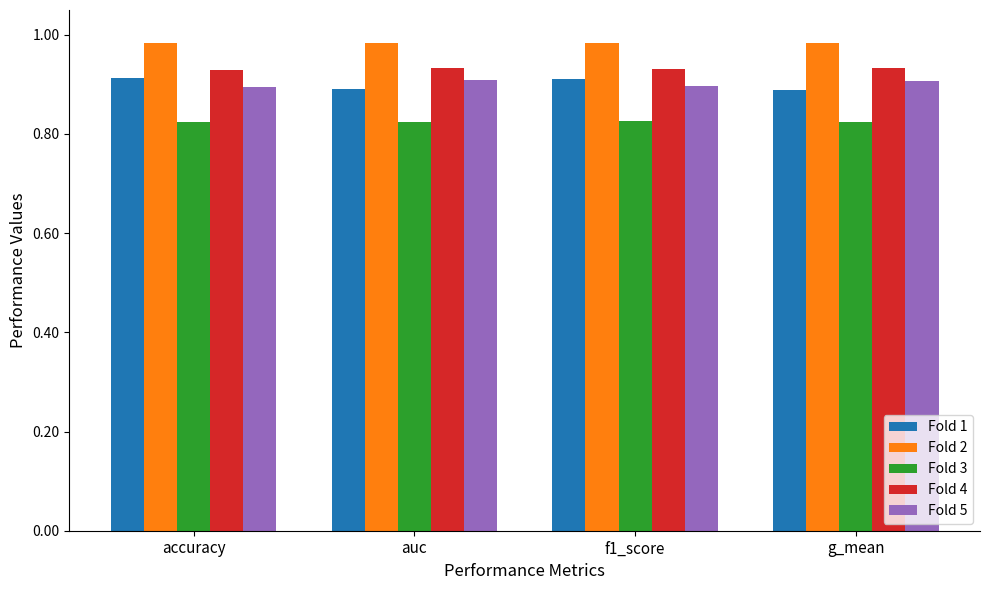

True or false: Fold 2 has a value of 0.4 at accuracy.

False